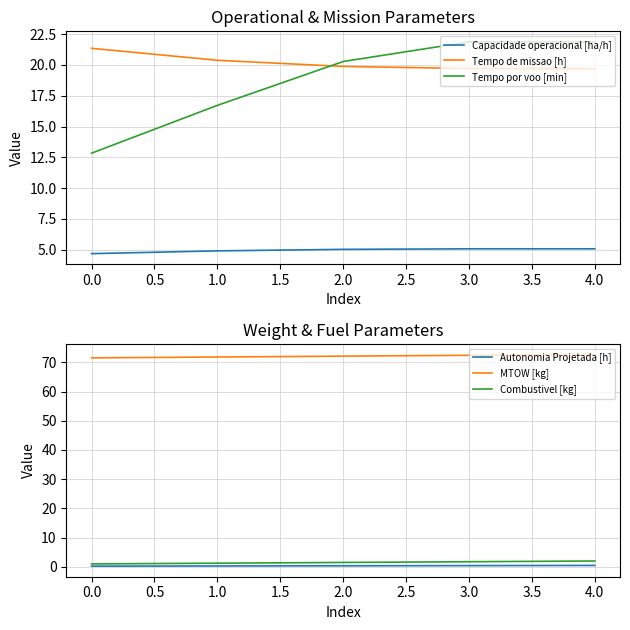

Is the value of Tempo de missao [h] at 2.0 greater than the value of Capacidade operacional [ha/h] at 0.0?

Yes